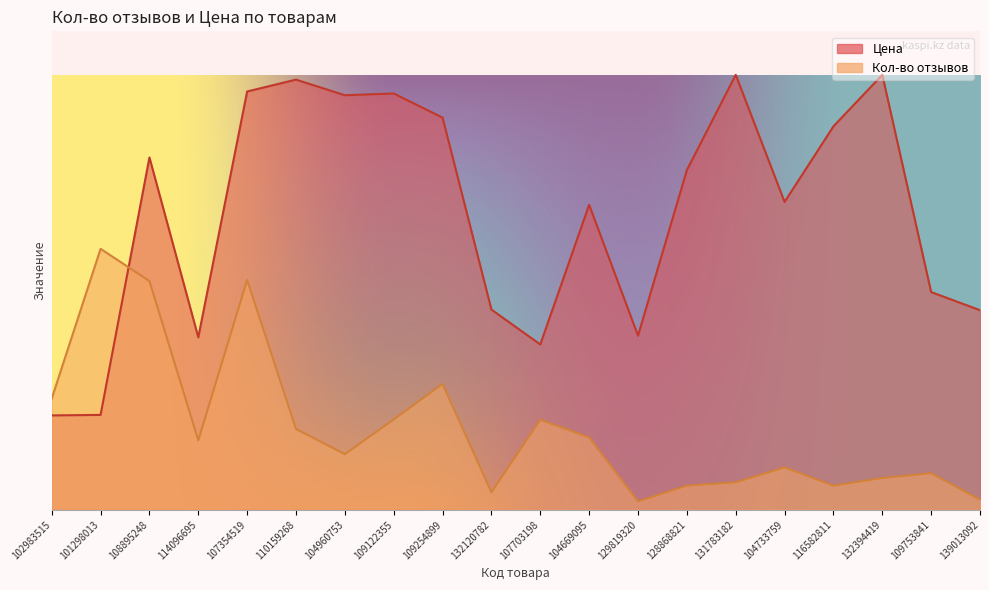

What is the lowest value of the Цена series?

1083.0